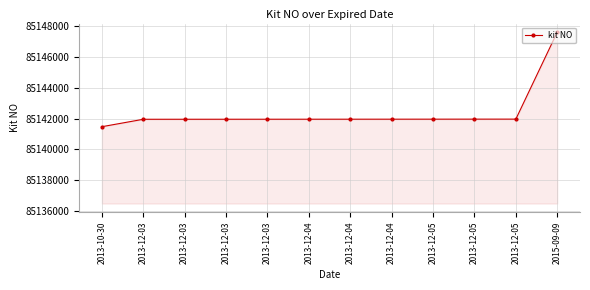

Does the chart have visible grid lines?

Yes